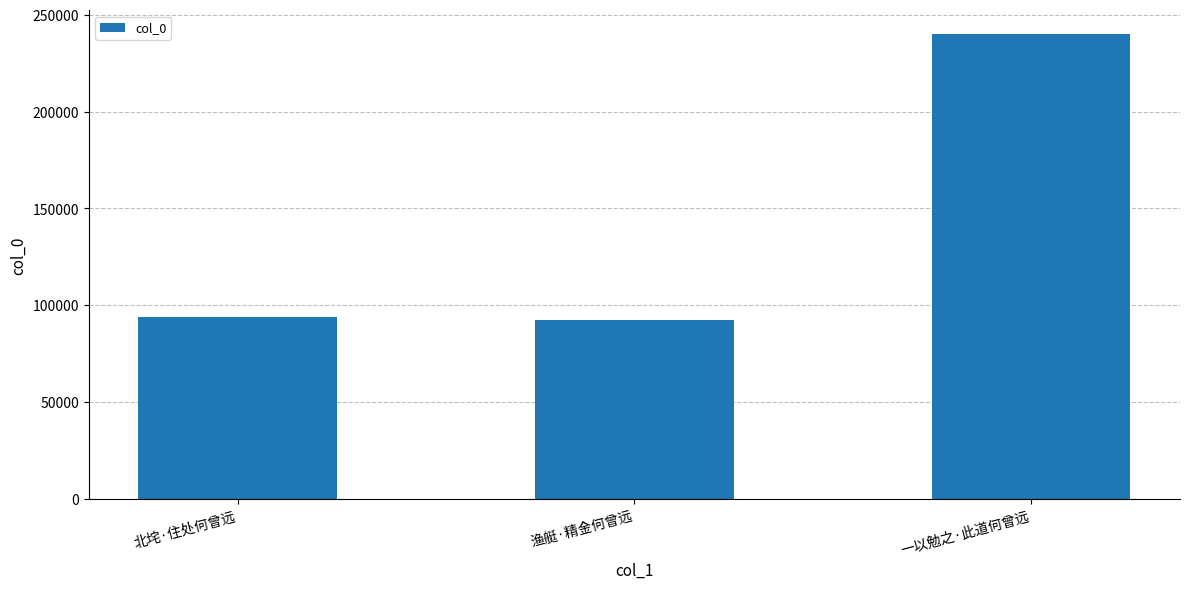

Reading right to left, transcribe all the data shown in this chart.

一以勉之·此道何曾远=240206	渔艇·精金何曾远=92388	北垞·住处何曾远=94153